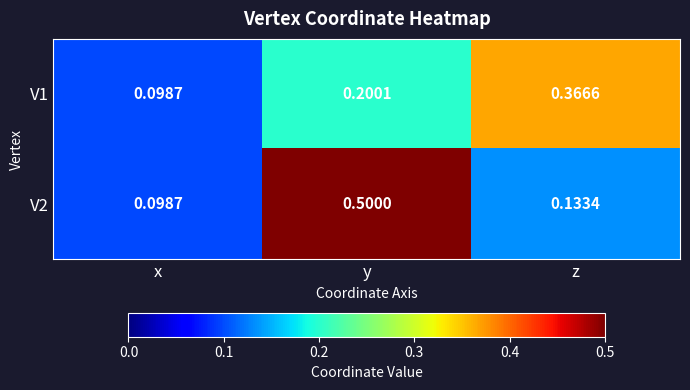

At which label does V1 reach its peak?

z